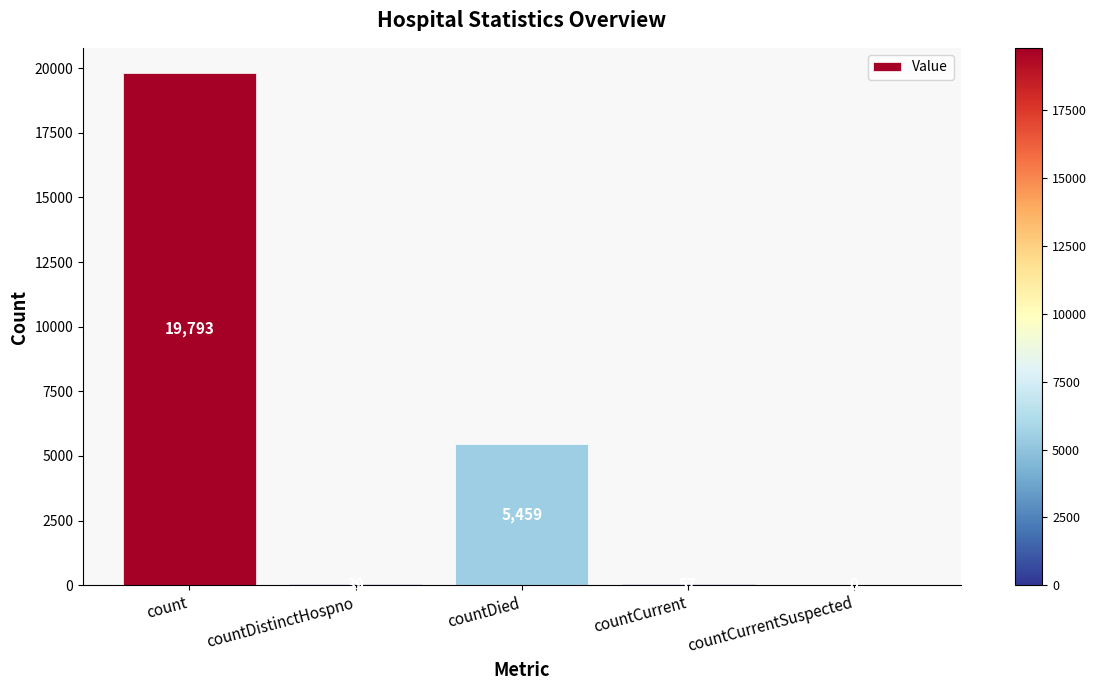

Reading left to right, extract all data points from this chart.

19793	39	5459	57	0